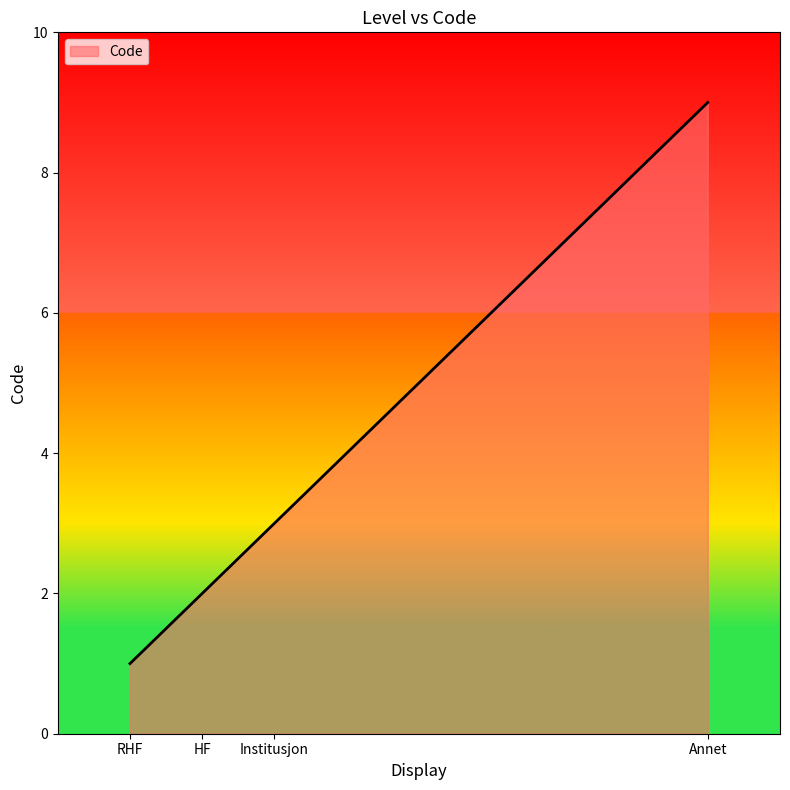

What is the difference between the maximum and minimum values?

8.0